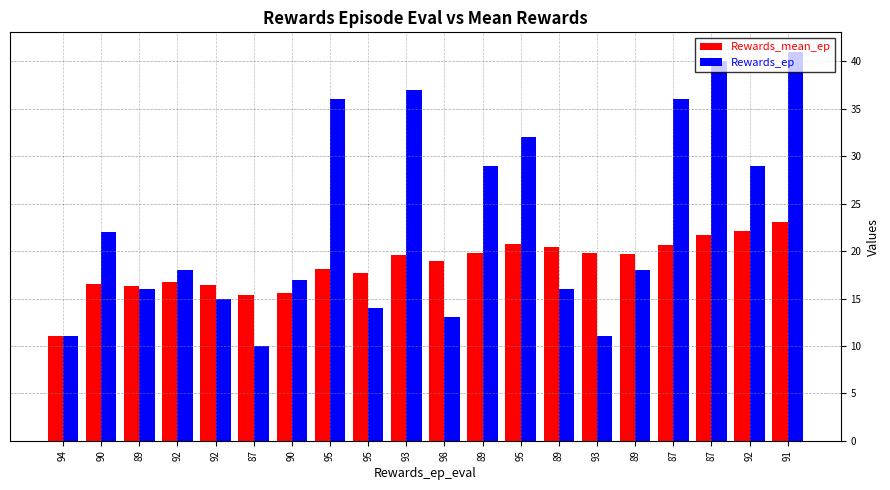

What are all the series names shown in the legend?

Rewards_mean_ep, Rewards_ep